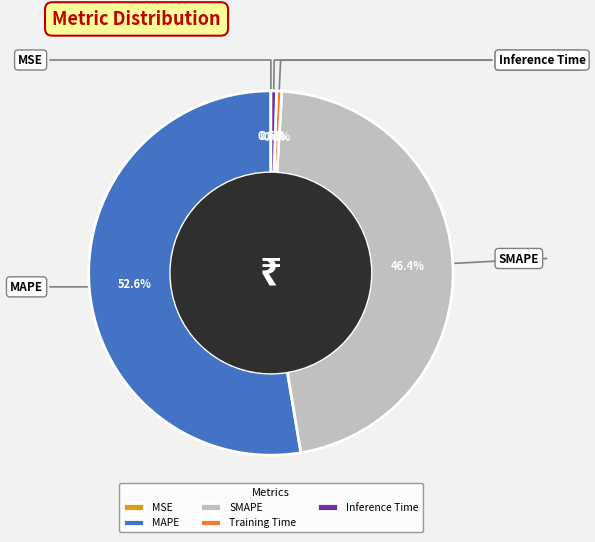

What is the largest slice in the pie chart?

MAPE